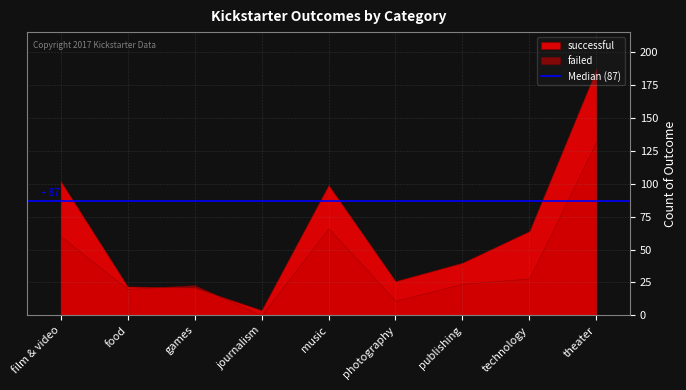

How many lines are shown in the chart?

2